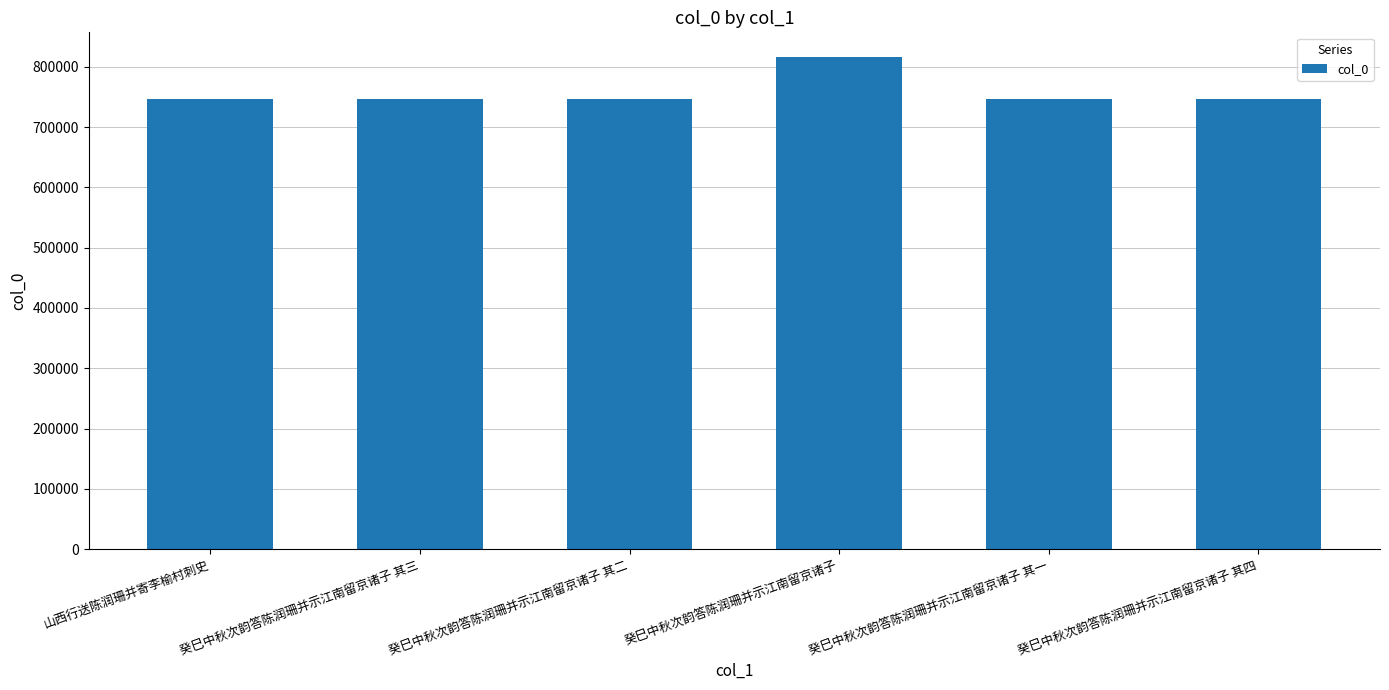

True or false: the data shows 746834 at 癸巳中秋次韵答陈润珊并示江南留京诸子 其三.

True